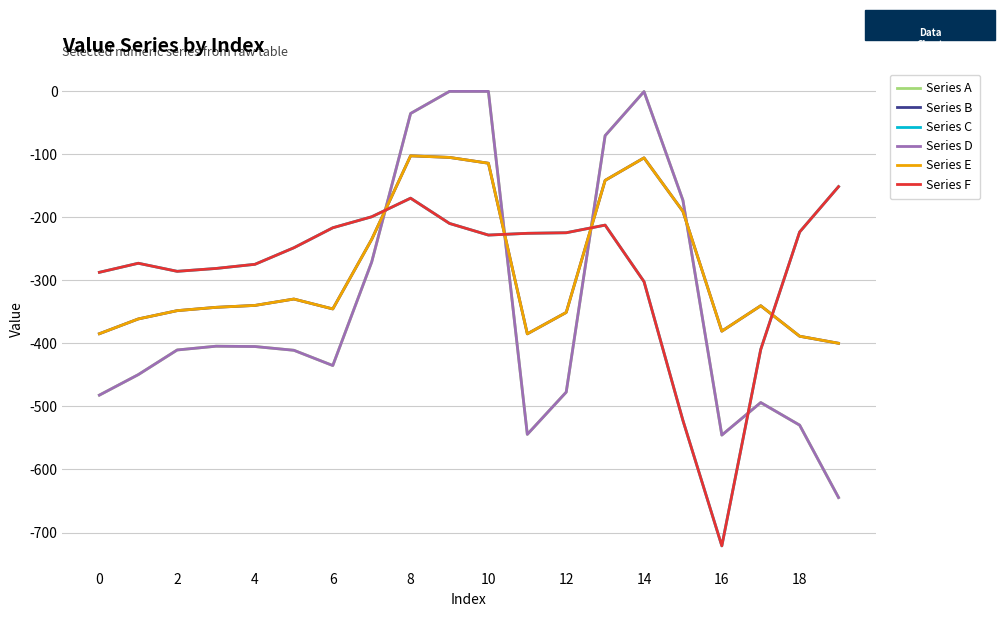

What is the difference between the maximum and minimum values in the Series D series?

644.5